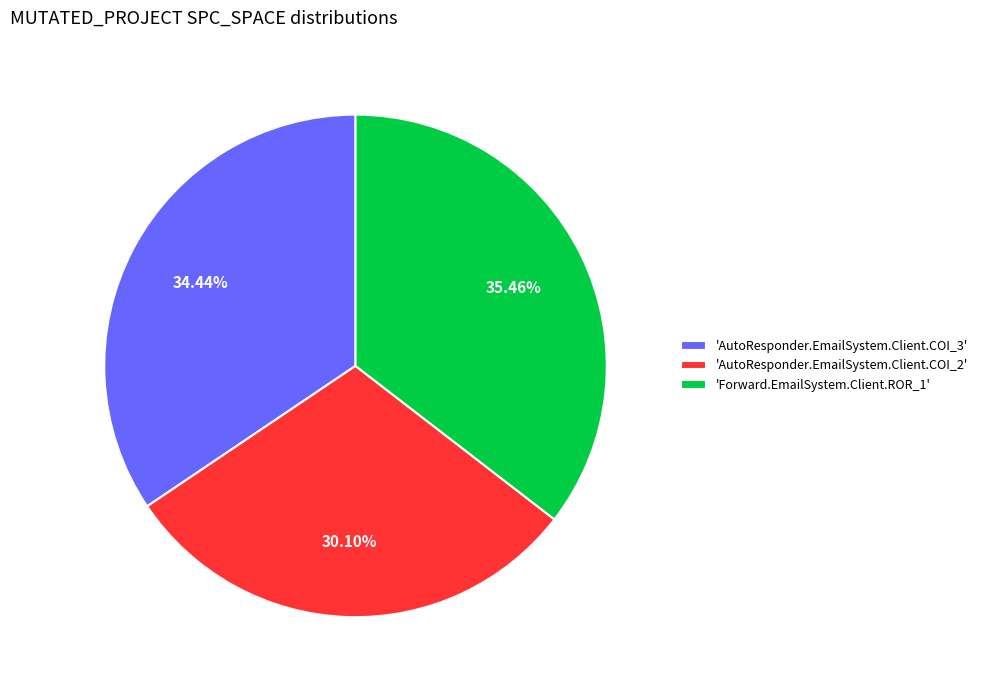

How many slices are in this pie chart?

3